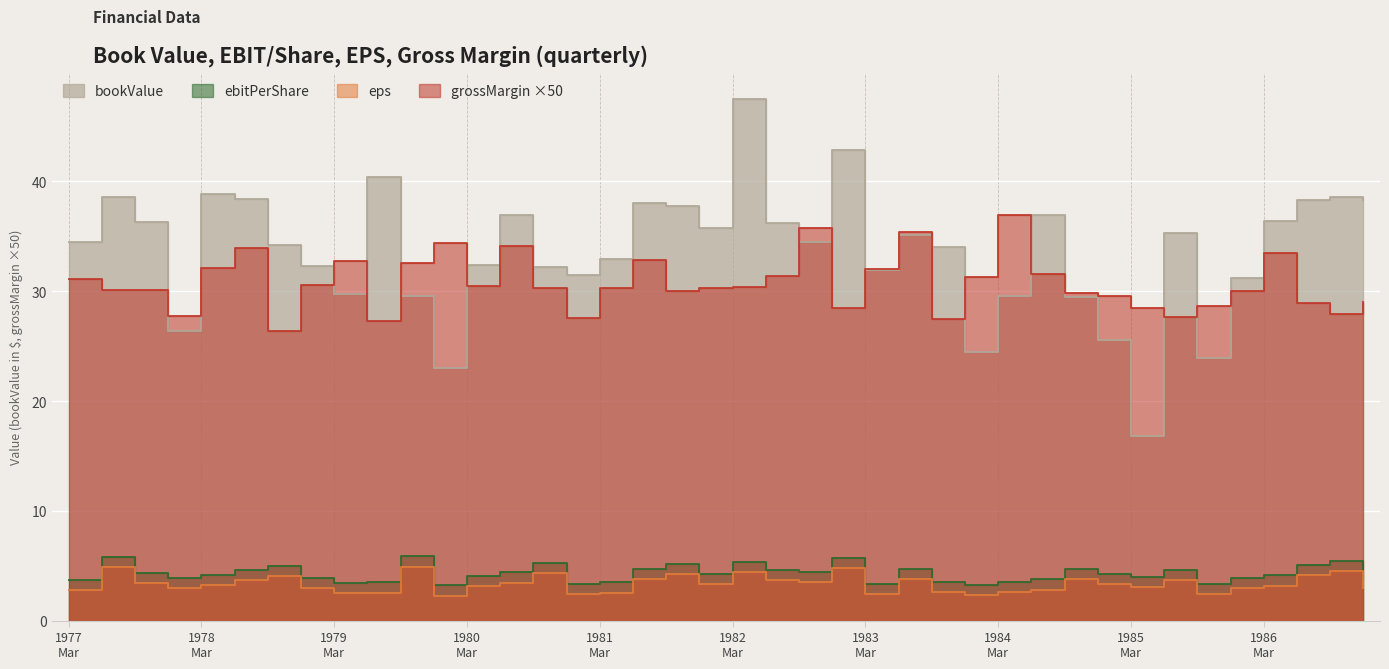

What is the sum of the ebitPerShare values at 1981-03-31 and 1978-09-30?

8.5